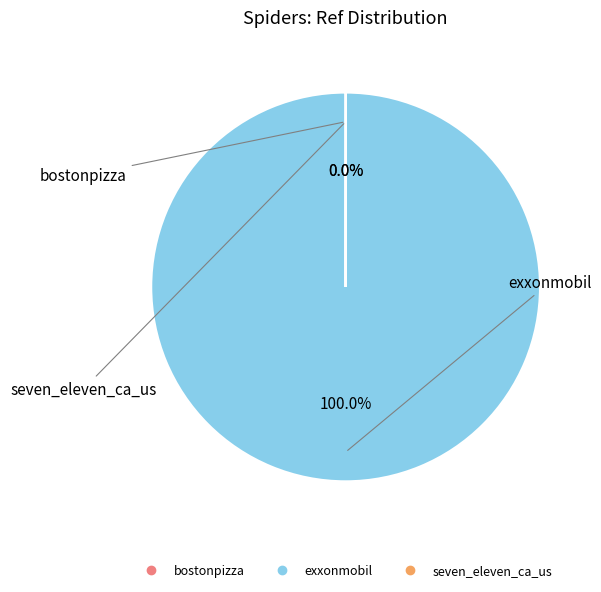

What is the majority slice?

exxonmobil